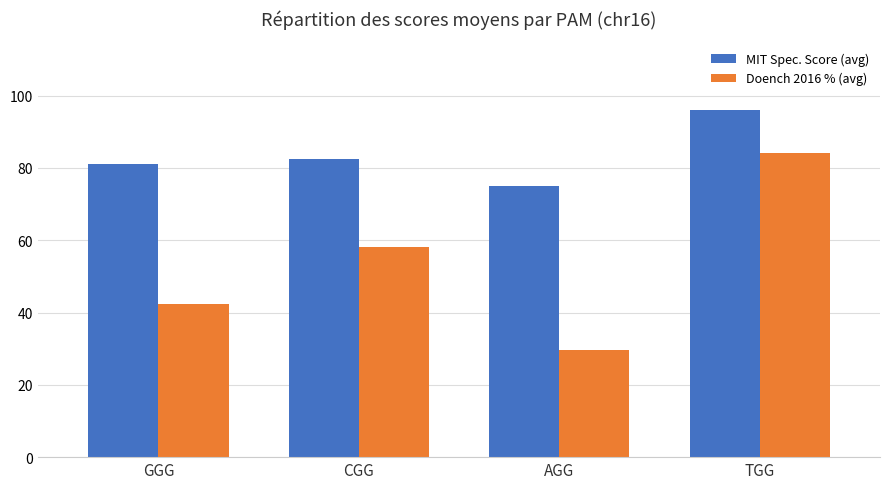

What is the difference between the second highest and minimum values in the MIT Spec. Score (avg) series?

7.3